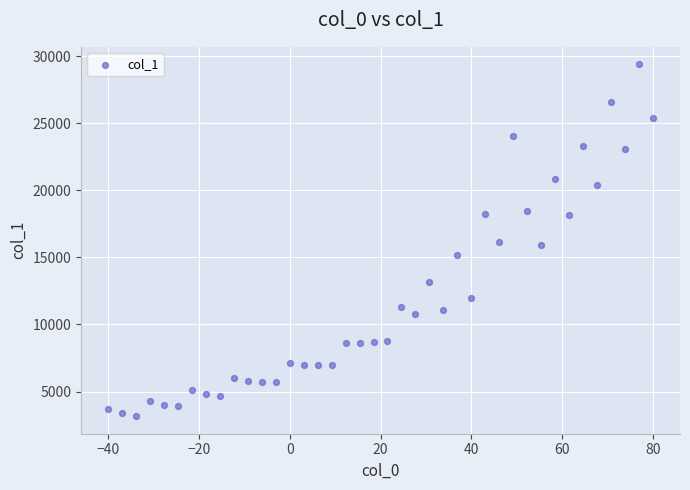

What is the range of X values (max minus min)?

120.0